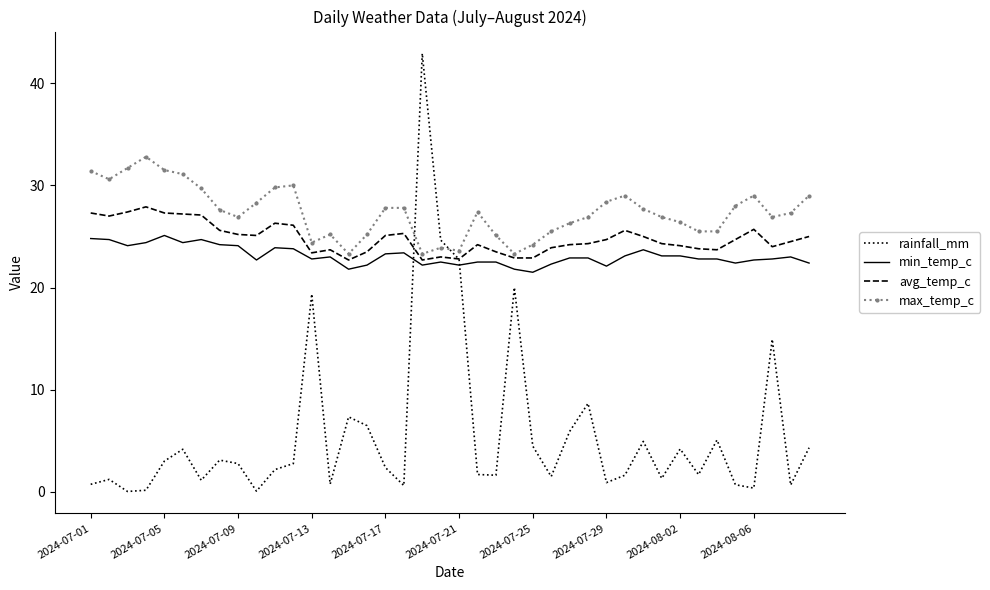

Which series has the largest range (max minus min)?

rainfall_mm